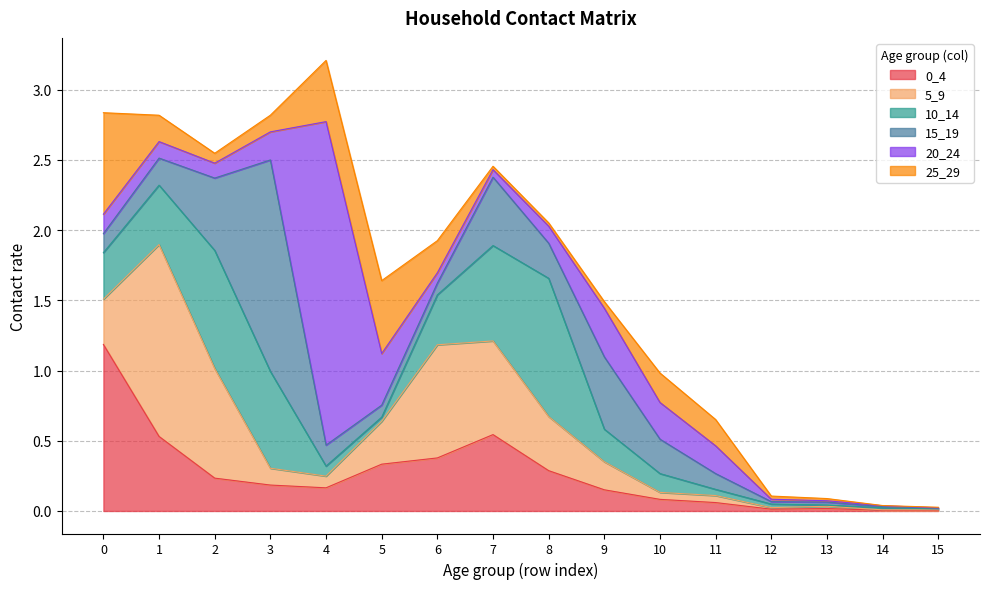

List the series in order of their peak value, highest first.

20_24, 15_19, 5_9, 0_4, 10_14, 25_29